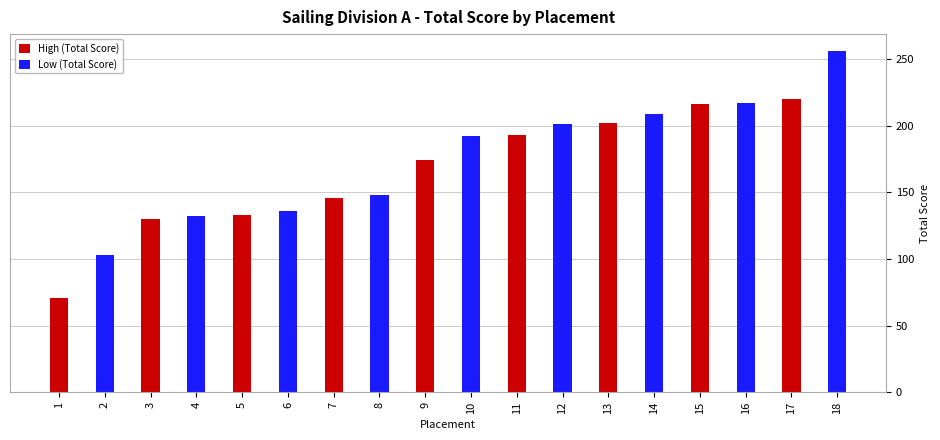

What is the value of the 18th bar from the left?

256